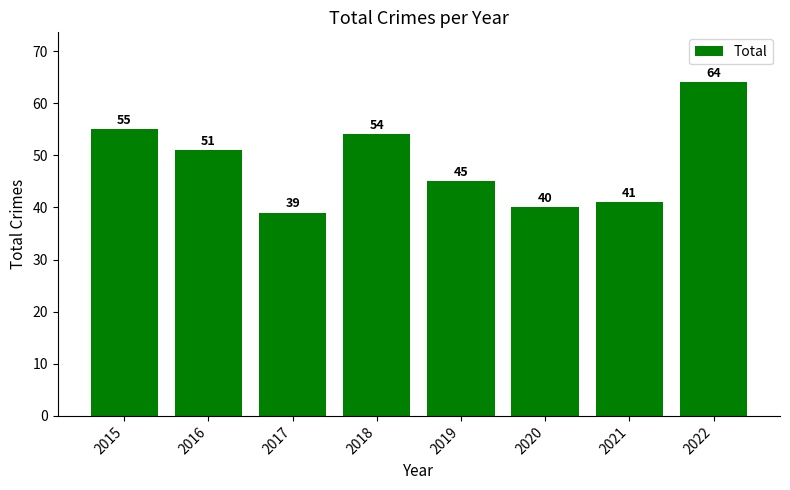

The value at 2020 is 60. True or false?

False